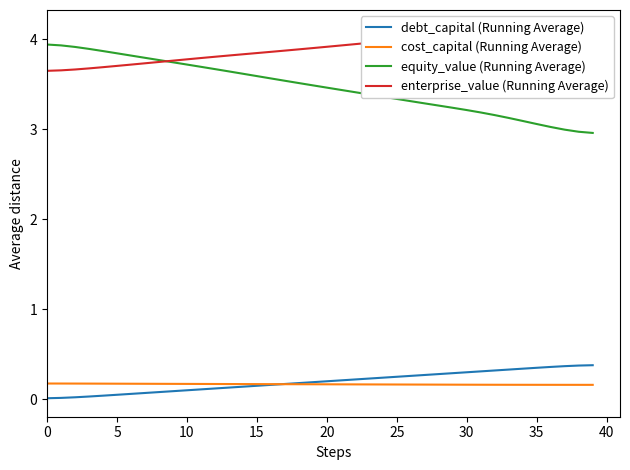

True or false: cost_capital (Running Average) and enterprise_value (Running Average) intersect in this chart.

False